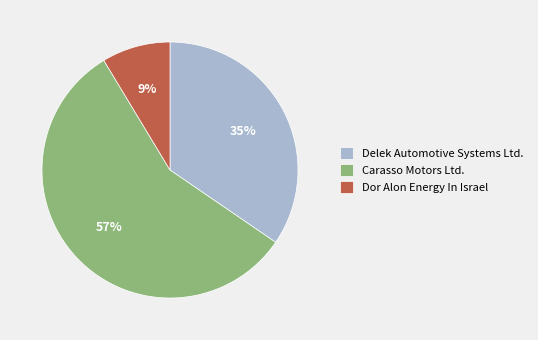

To the nearest percent, what percentage of the pie is Dor Alon Energy In Israel?

9%